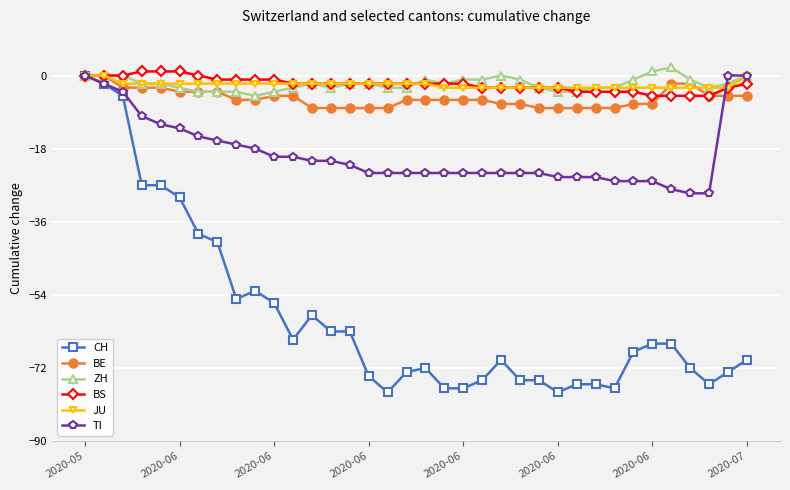

What is the value of the ZH point at the 29th from the left?

-3